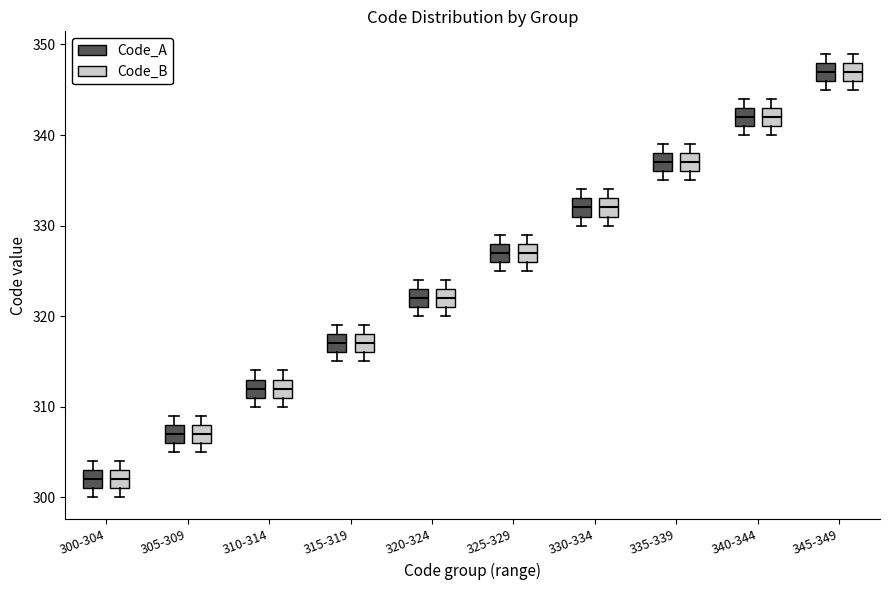

Where does the median line of the box for 315-319 (Code_A) sit on the y-axis? The values are not printed on the chart, so give them approximately, as read against the axis.

317